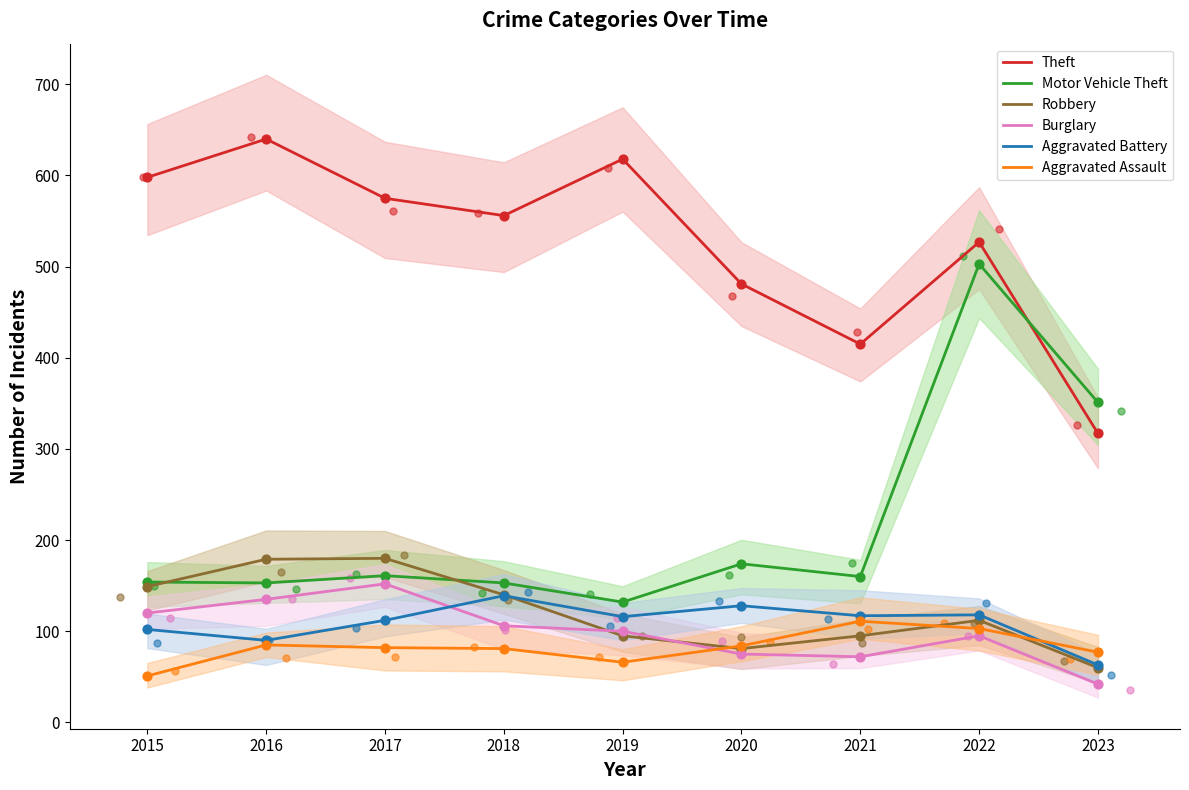

At which category is the sum across all series the highest?

2022